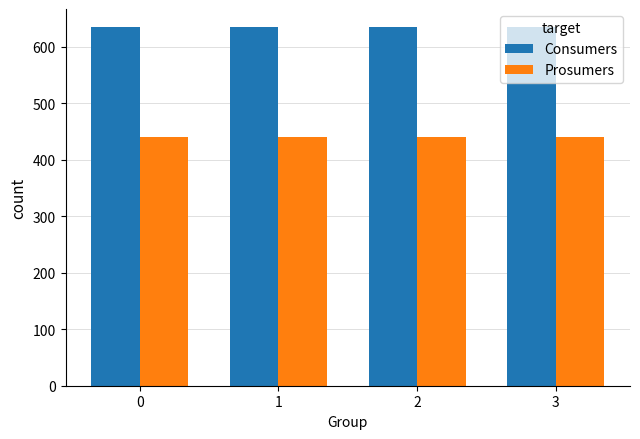

The Consumers series shows 635 at 2. True or false?

True